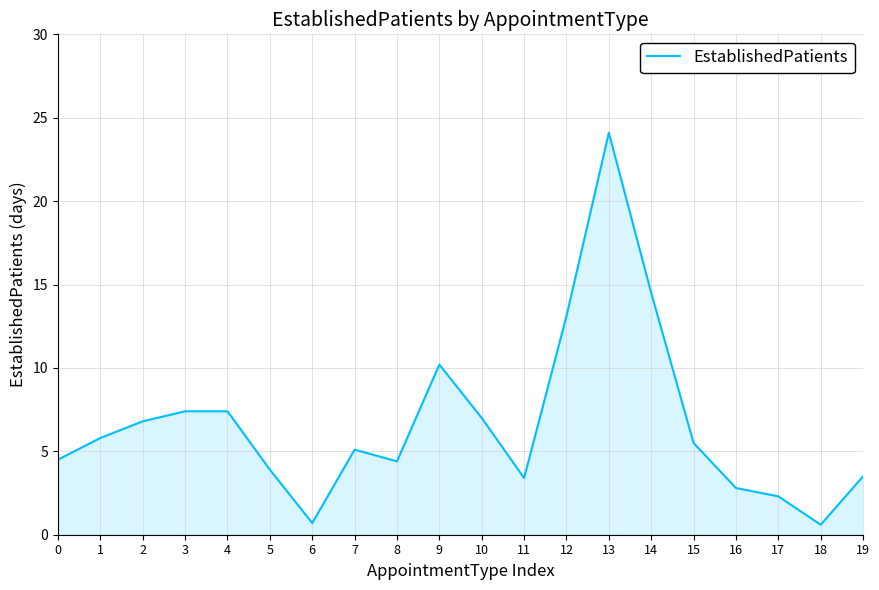

True or false: there are more than 2 points higher than both neighbors.

True